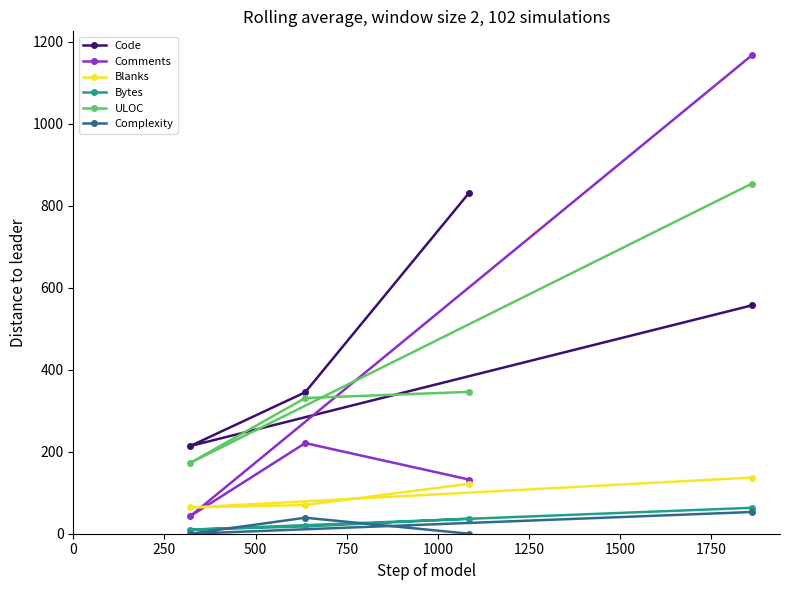

Which series has the widest spread of values?

Comments